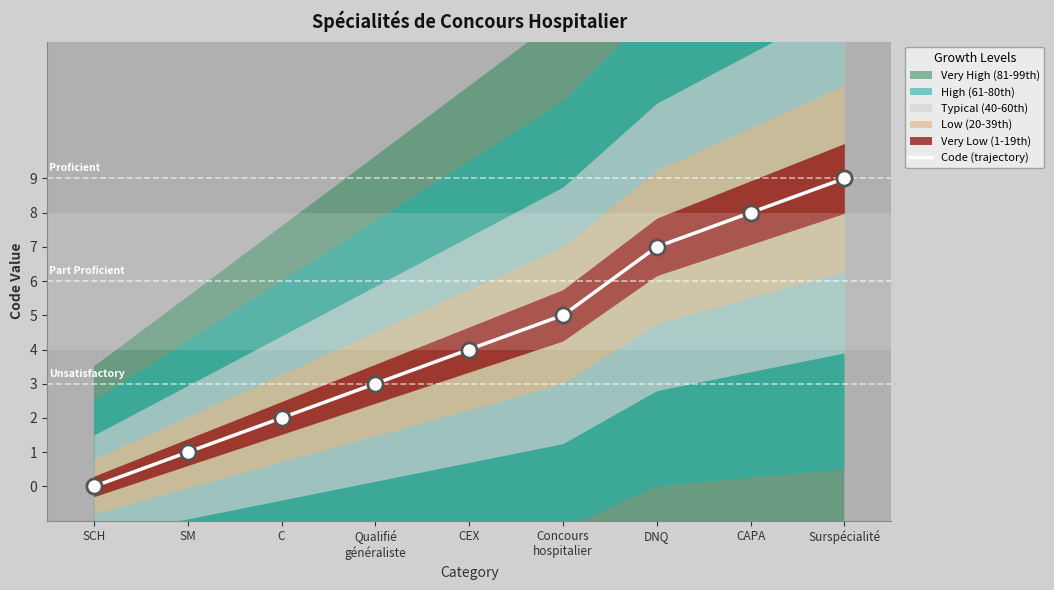

Which has a higher value, Surspécialité or SCH?

Surspécialité